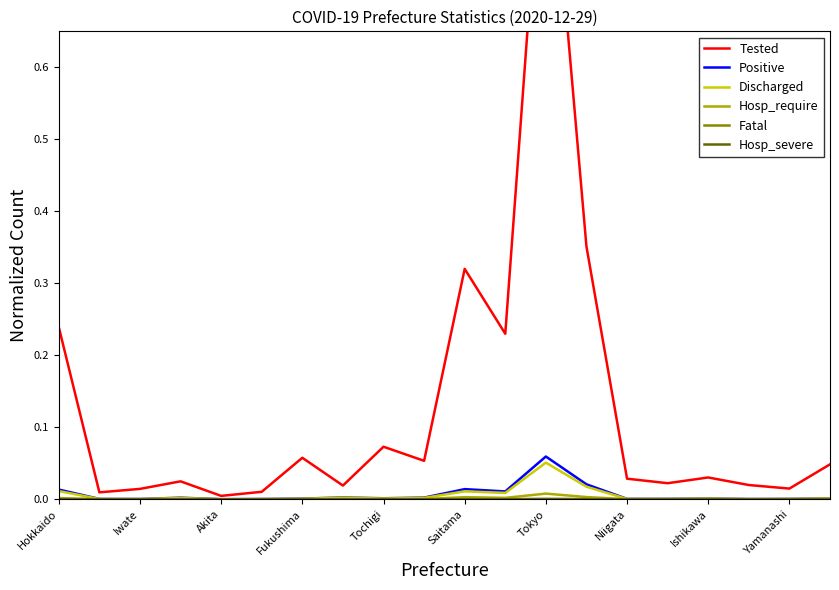

Which series has the widest spread of values?

Tested